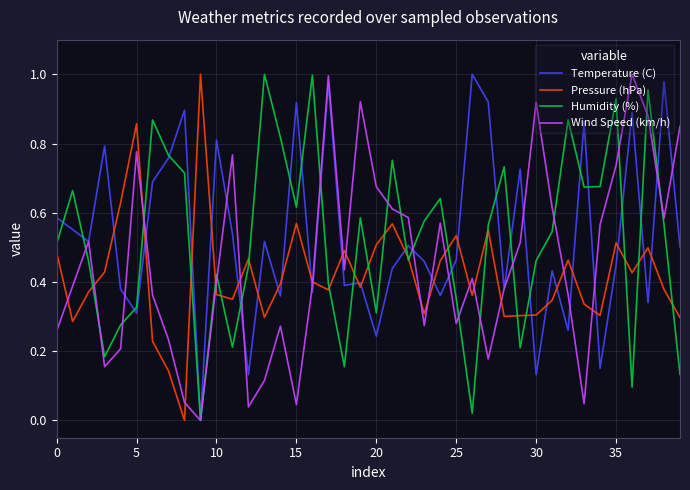

True or false: Wind Speed (km/h) and Pressure (hPa) intersect in this chart.

True